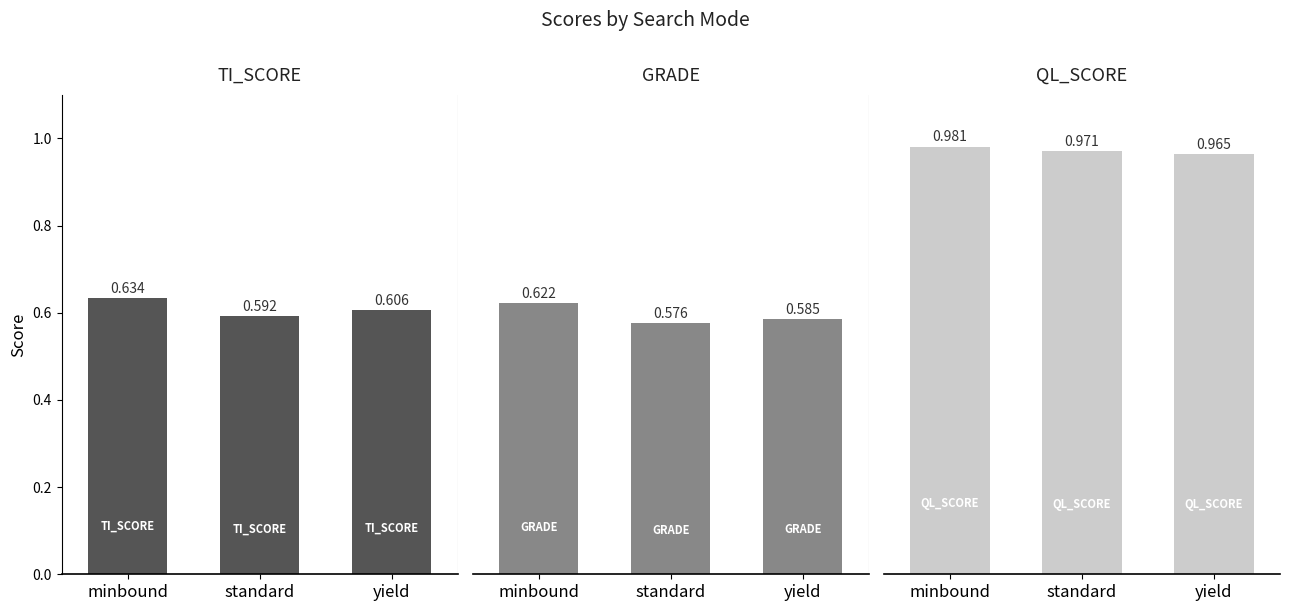

Reading left to right, extract all data points from this chart.

TI_SCORE: minbound=0.6	standard=0.6	yield=0.6
GRADE: minbound=0.6	standard=0.6	yield=0.6
QL_SCORE: minbound=1.0	standard=1.0	yield=1.0